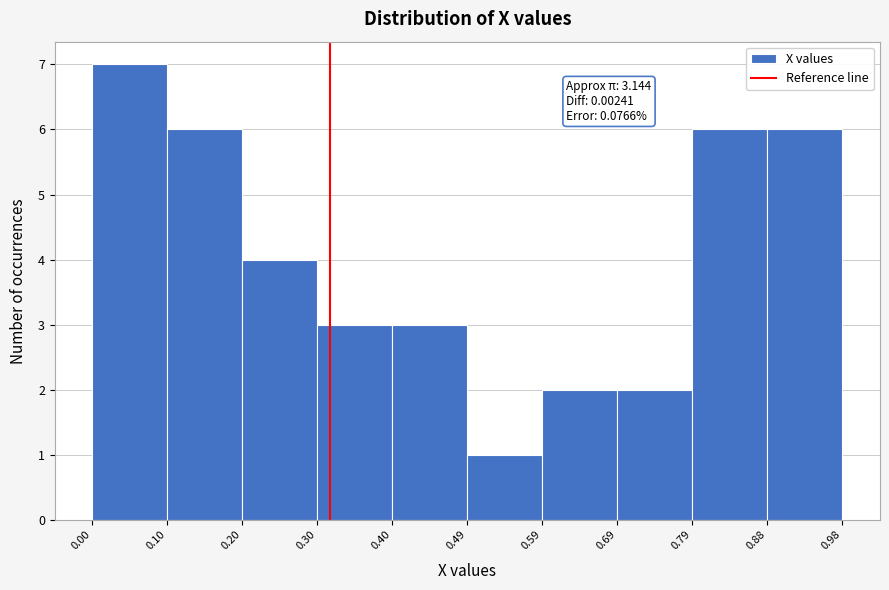

Over which range of the x-axis is the bar tallest?

0.00 to 0.10